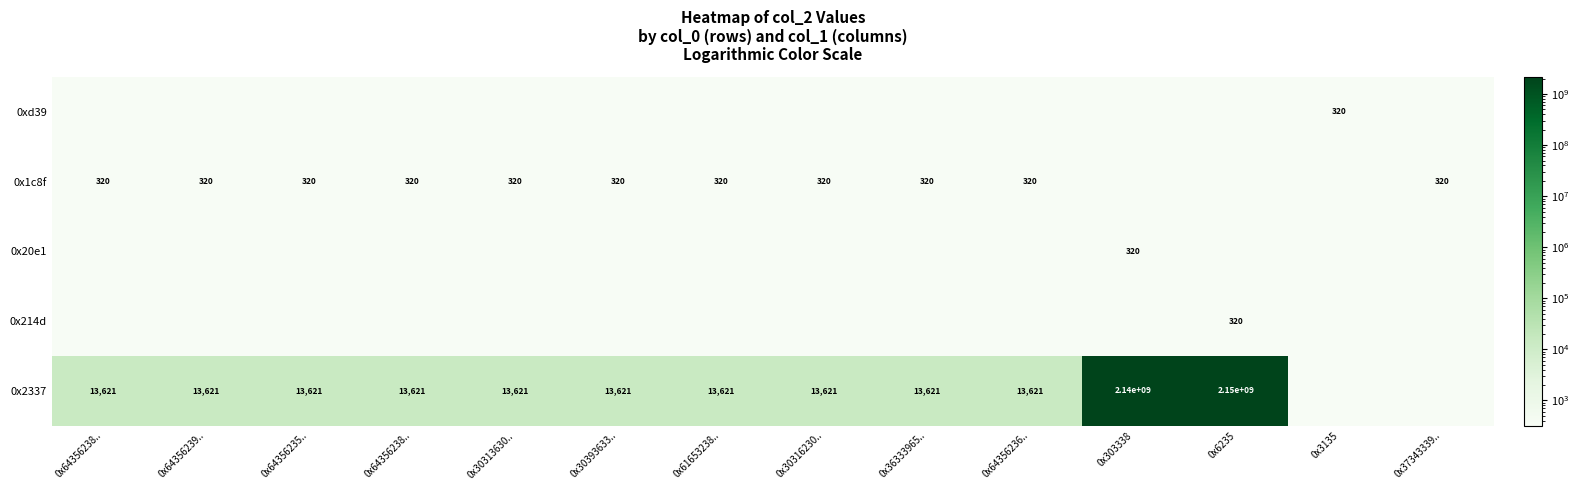

What is the highest value of the 0x2337 series?

2147472127